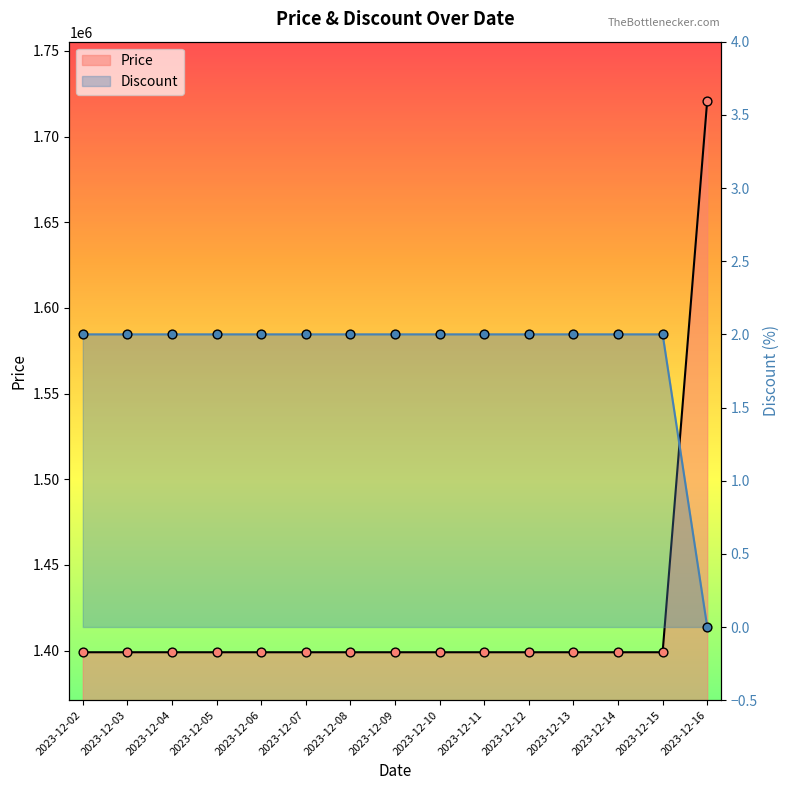

At how many categories does at least one series exceed 1495606?

1